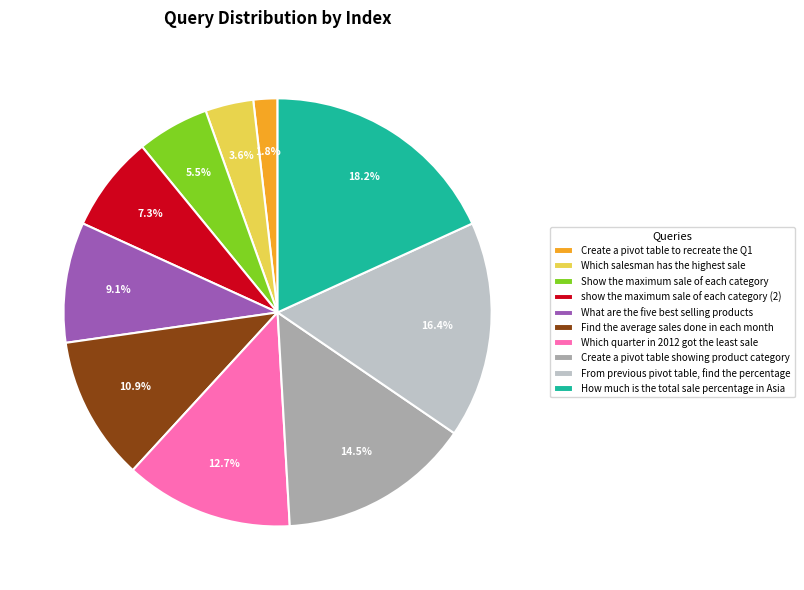

Which category has the biggest portion of the pie?

How much is the total sale percentage in Asia